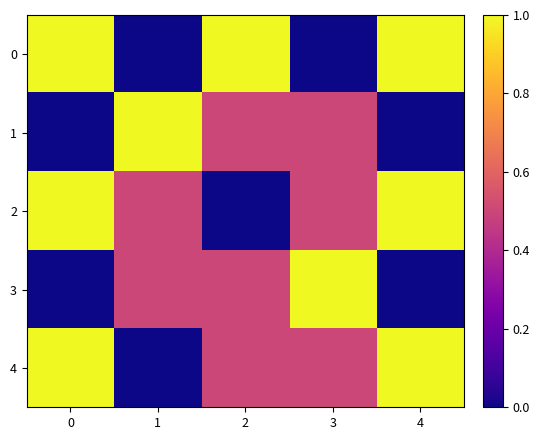

Which has a higher value, 3 or 1?

3